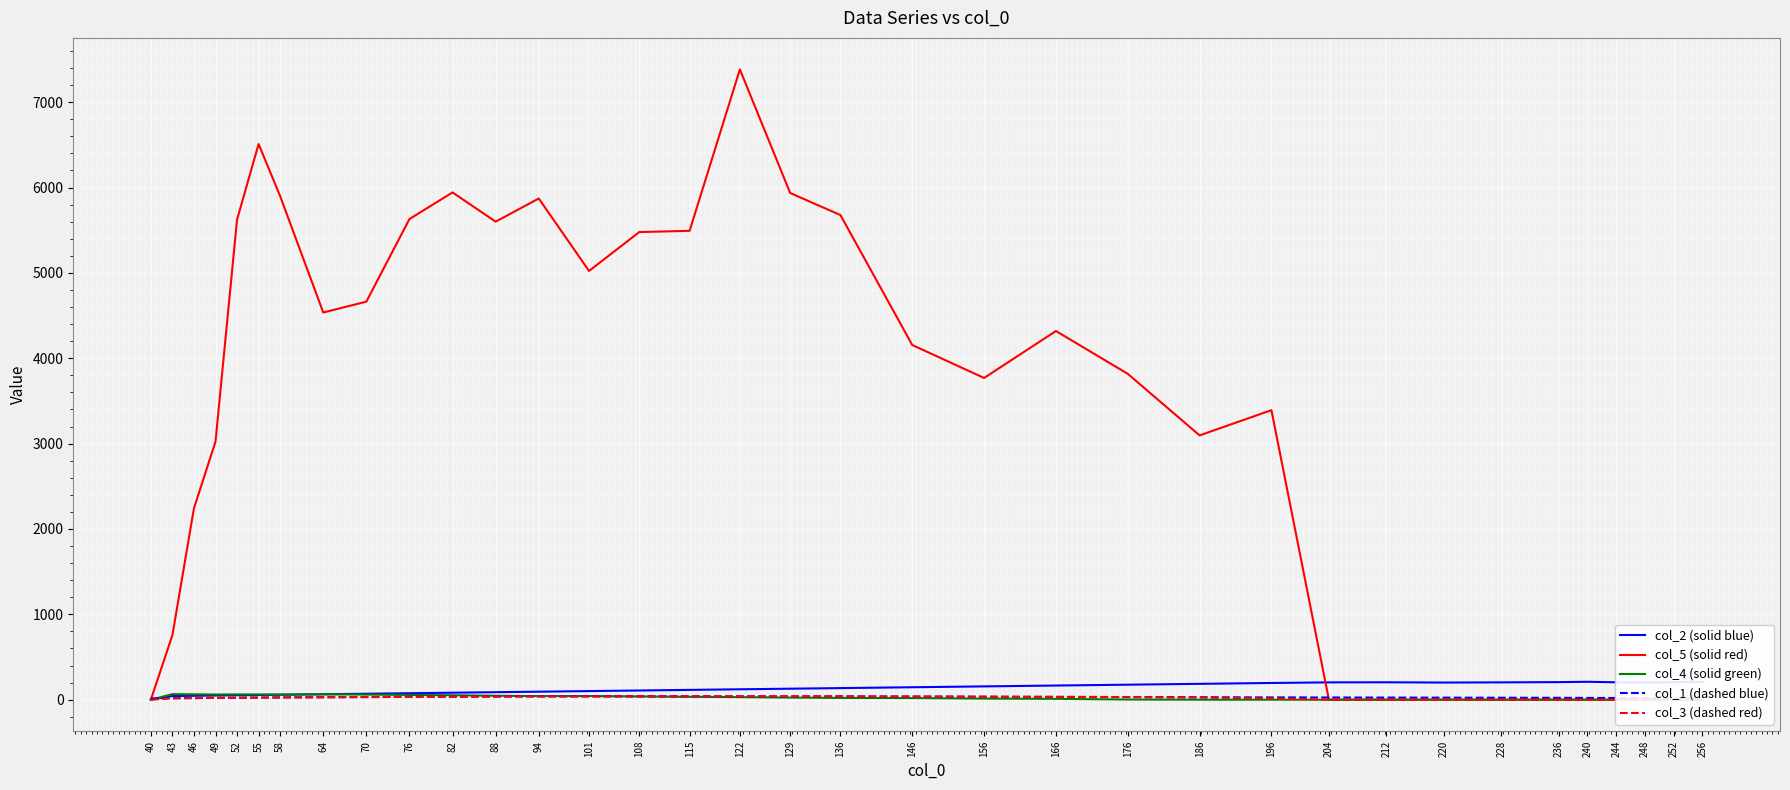

Rank the series by their maximum value, from lowest to highest.

col_1 (dashed blue), col_3 (dashed red), col_4 (solid green), col_2 (solid blue), col_5 (solid red)